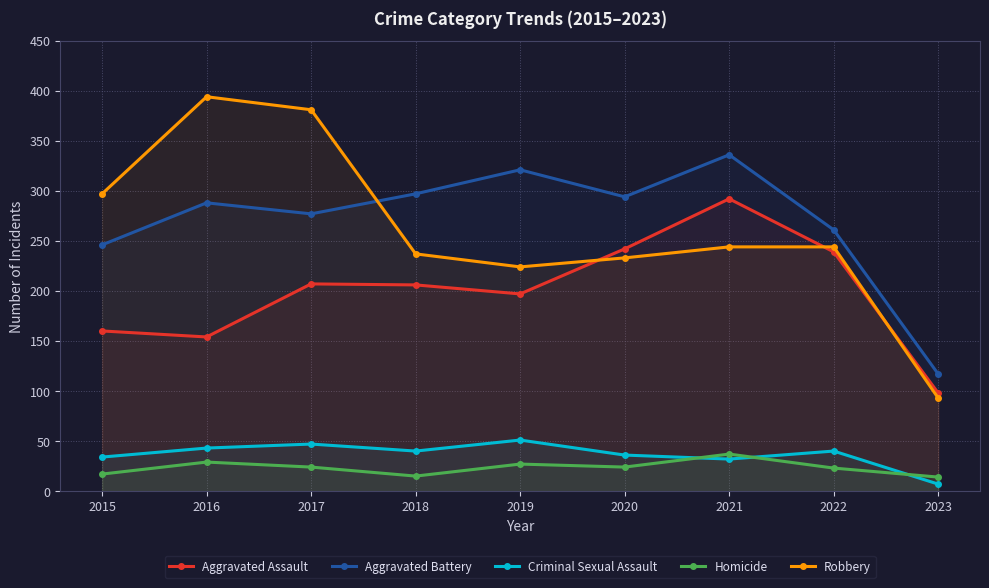

What is the difference between the highest and lowest values at 2021?

304